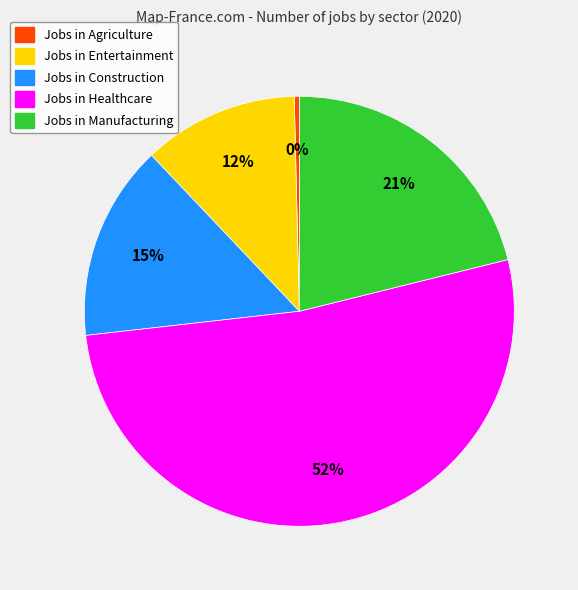

To the nearest percent, what is the difference between the largest and smallest slice percentages?

52%